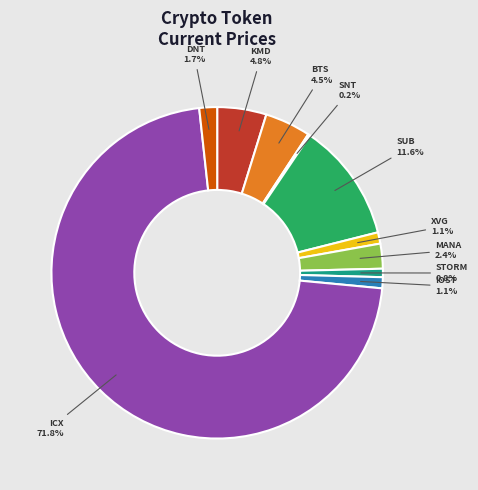

Does any single category account for the majority?

Yes